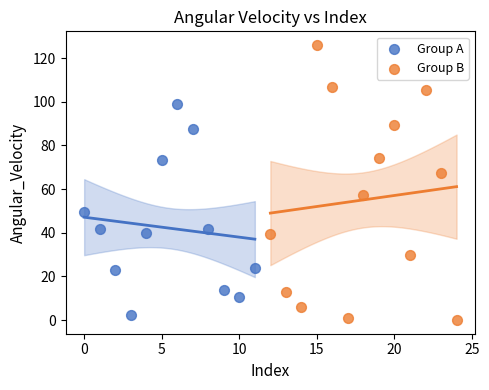

Which series reaches the maximum Y coordinate?

Group B